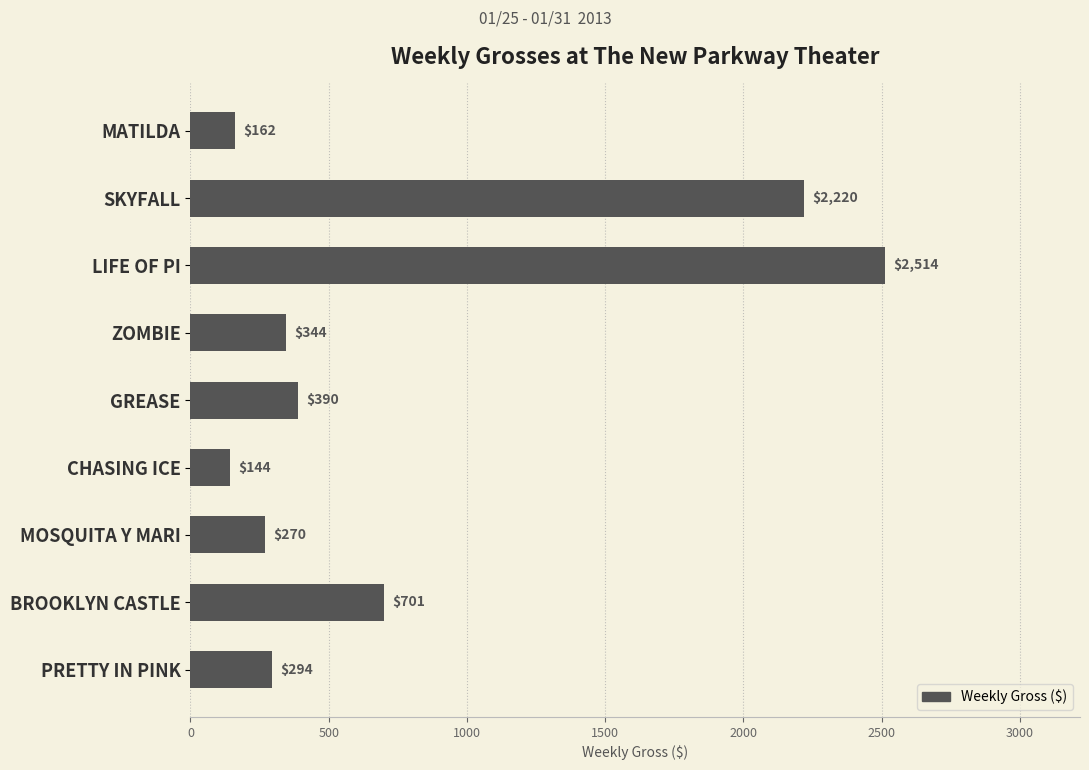

The value at MOSQUITA Y MARI is 445. True or false?

False